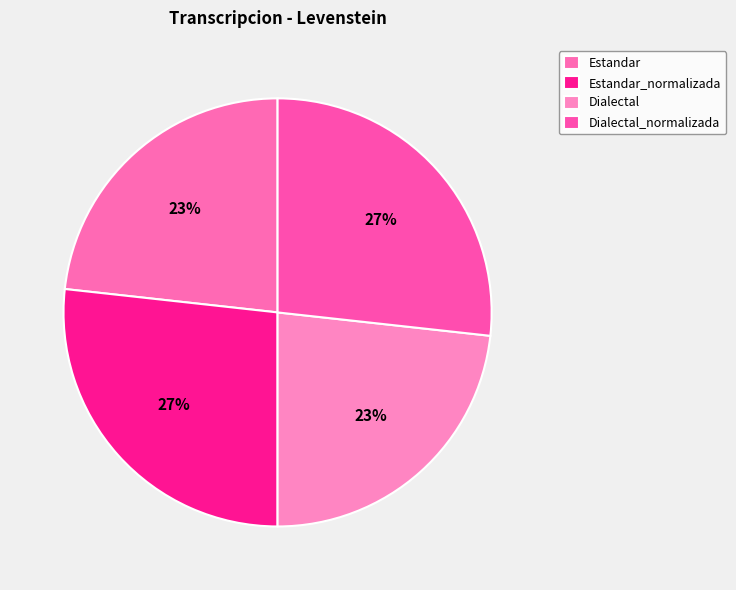

What percentage is the Dialectal_normalizada slice, to the nearest percent?

27%